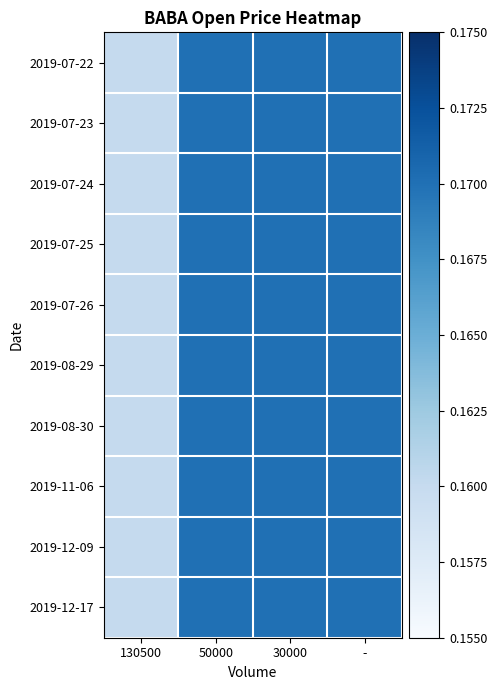

Which label corresponds to the smallest value in the chart?

130500